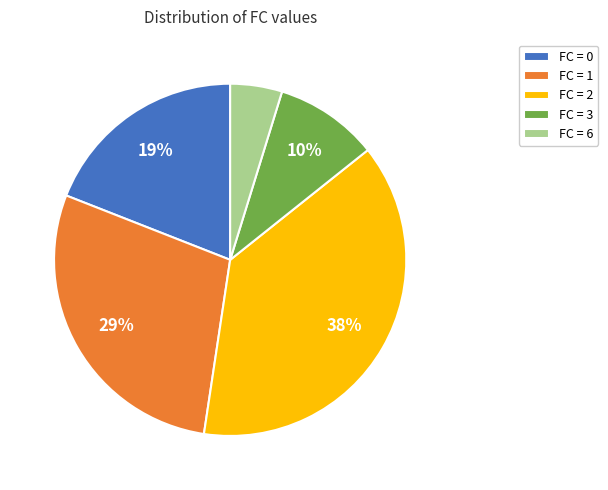

To the nearest percent, what percentage of the pie is FC = 6?

5%